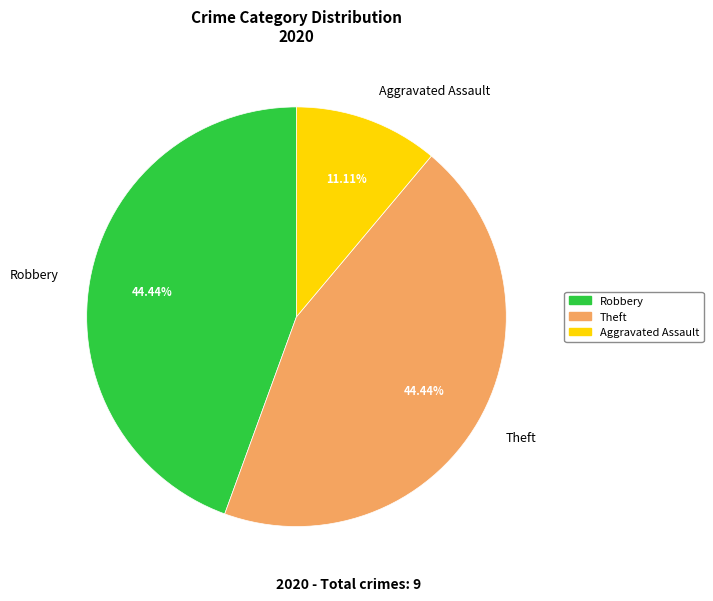

Which slice is the smallest?

Aggravated Assault